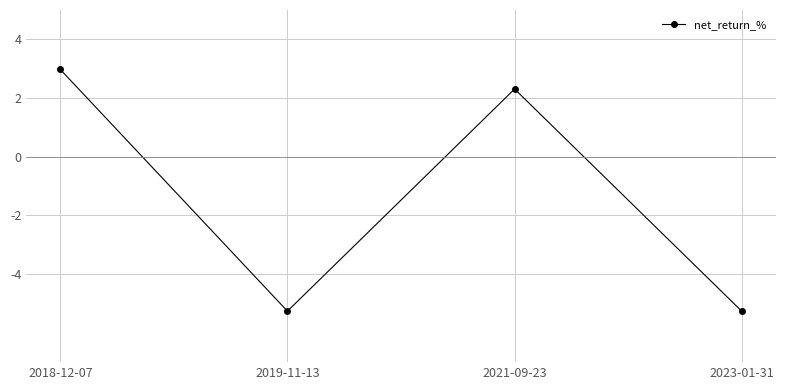

What position from the left is 2019-11-13?

2